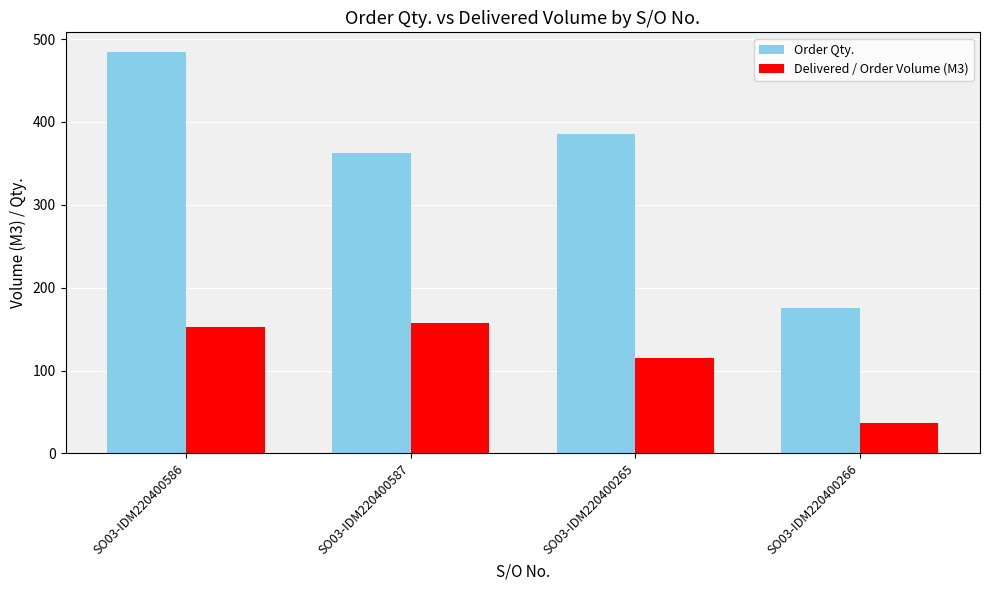

Is it true that Order Qty. equals 484.0 at SO03-IDM220400586?

True